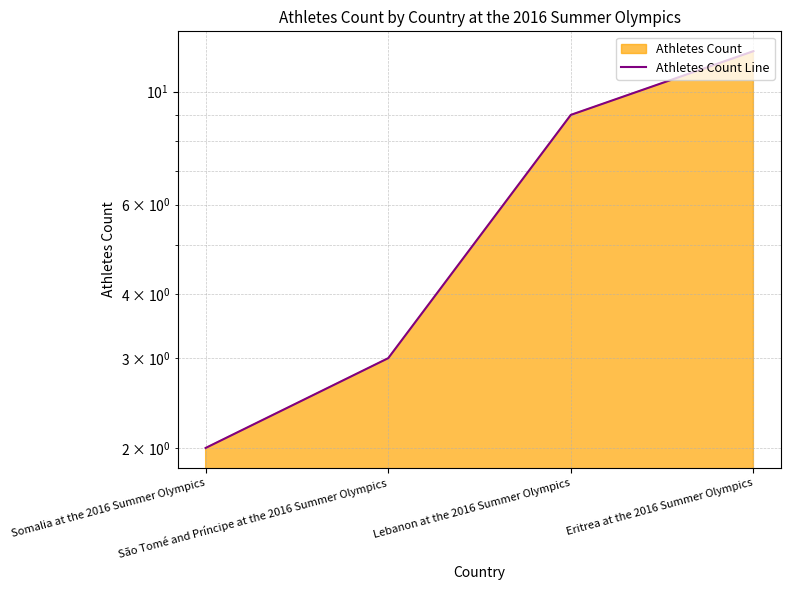

True or false: the data shows 12 at Eritrea at the 2016 Summer Olympics.

True